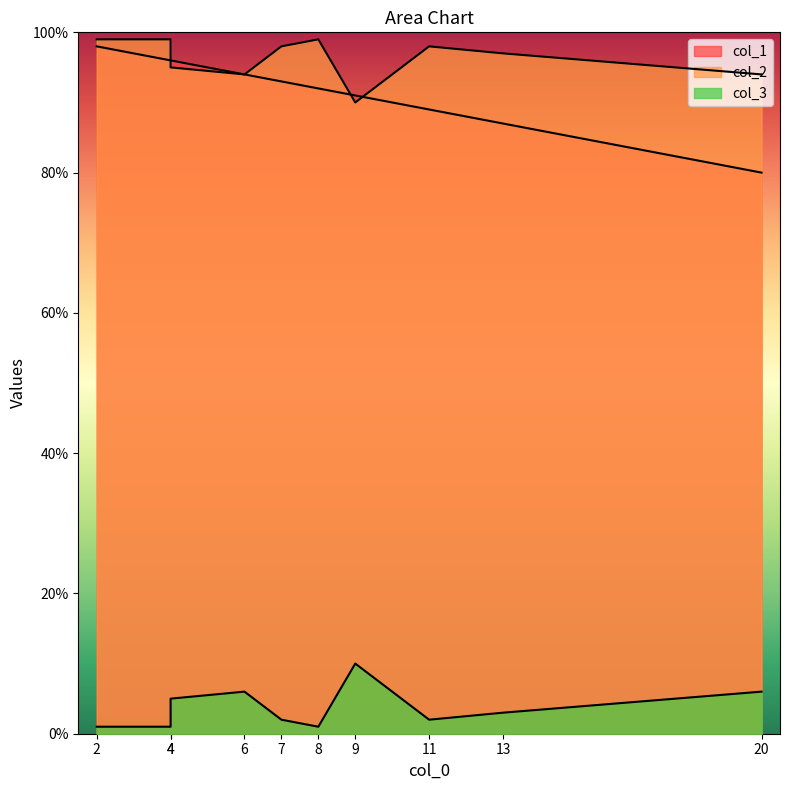

Reading left to right, what are all the values shown in this chart?

col_1: 4=96	4=96	6=94	11=89	20=80	8=92	7=93	9=91	13=87	2=98
col_2: 4=99	4=95	6=94	11=98	20=94	8=99	7=98	9=90	13=97	2=99
col_3: 4=1	4=5	6=6	11=2	20=6	8=1	7=2	9=10	13=3	2=1